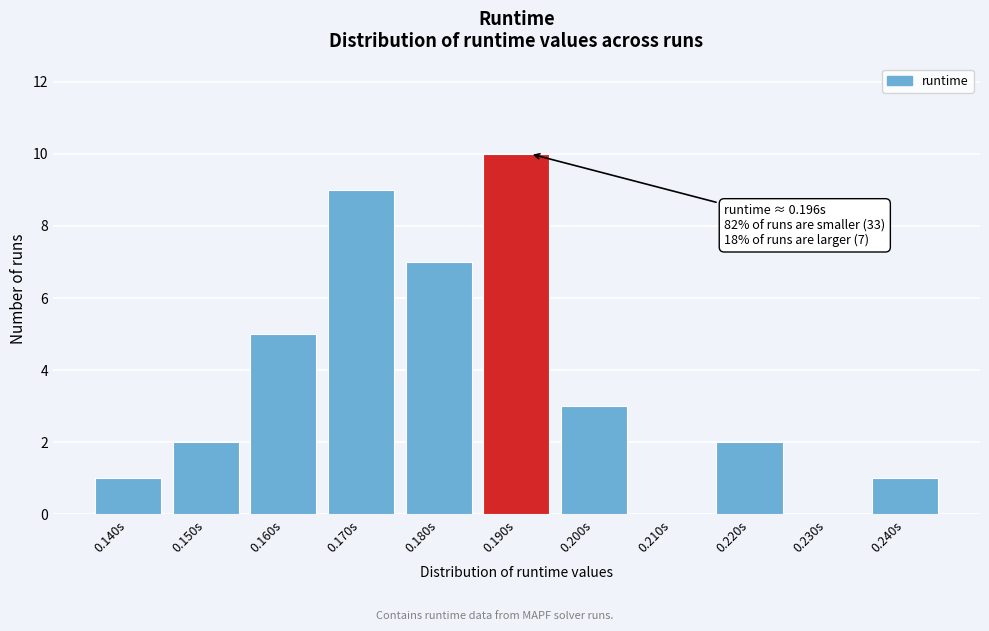

Reading right to left, what are all the values shown in this chart?

0.240s=1	0.230s=0	0.220s=2	0.210s=0	0.200s=3	0.190s=10	0.180s=7	0.170s=9	0.160s=5	0.150s=2	0.140s=1